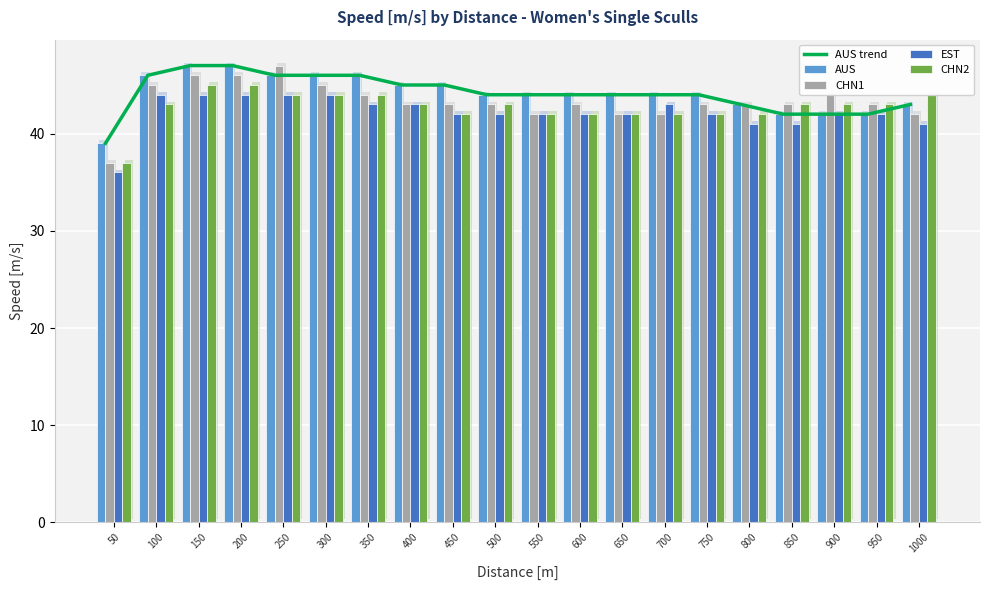

Rank the series by their maximum value, from lowest to highest.

EST, CHN2, AUS trend, AUS, CHN1